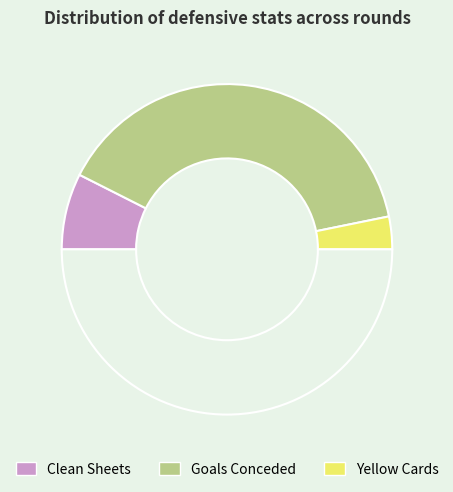

To the nearest percent, what is the average slice percentage?

33%